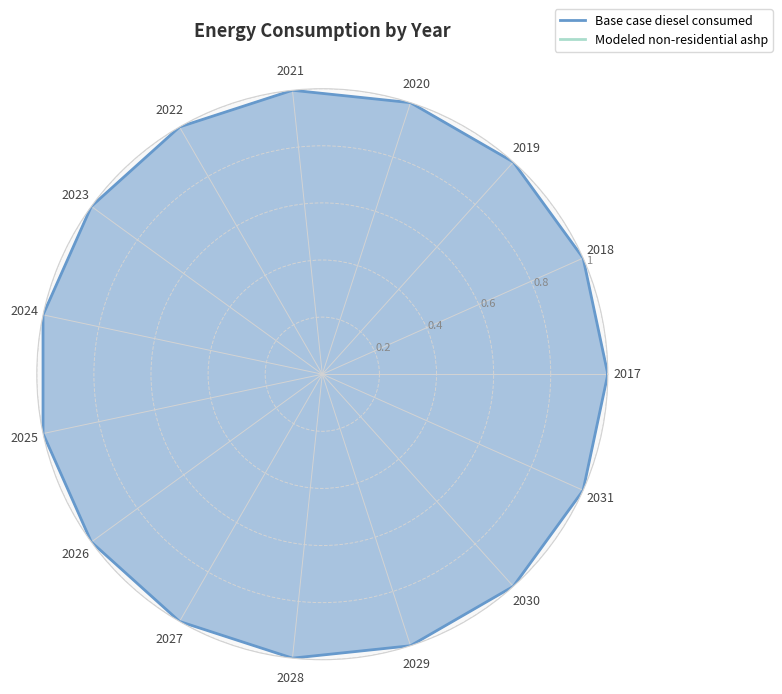

What are all the series names shown in the legend?

Base case diesel consumed, Modeled non-residential ashp